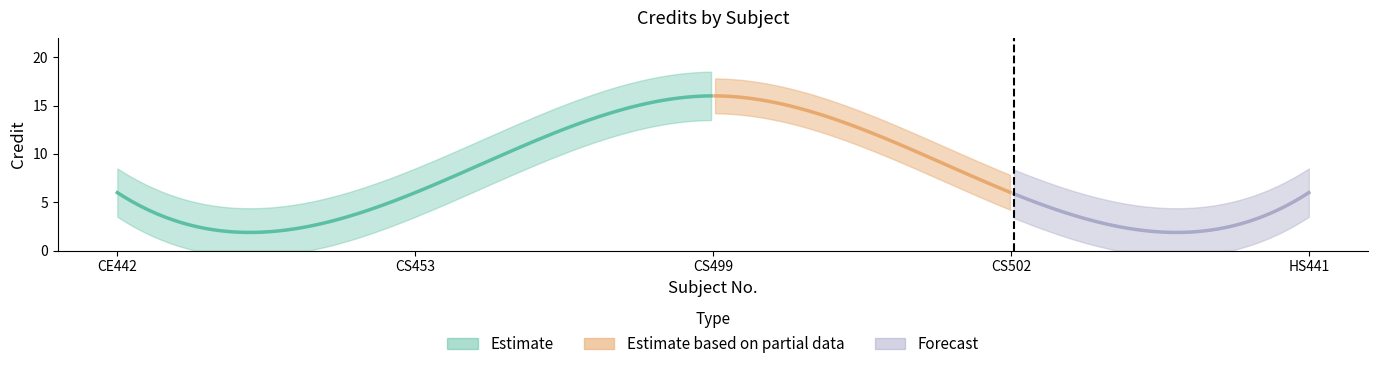

Rank the categories by value from highest to lowest.

CS499, CE442, CS453, CS502, HS441